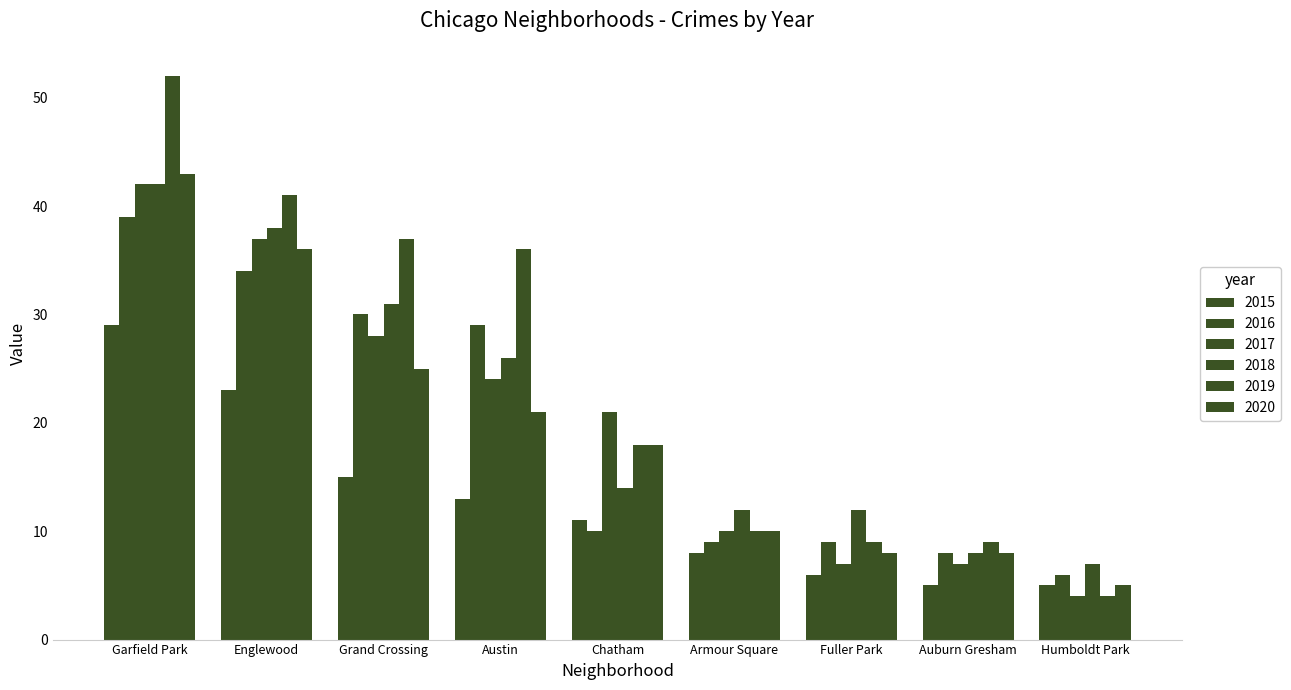

What is the value of the 2016 bar at the 1st from the left?

39